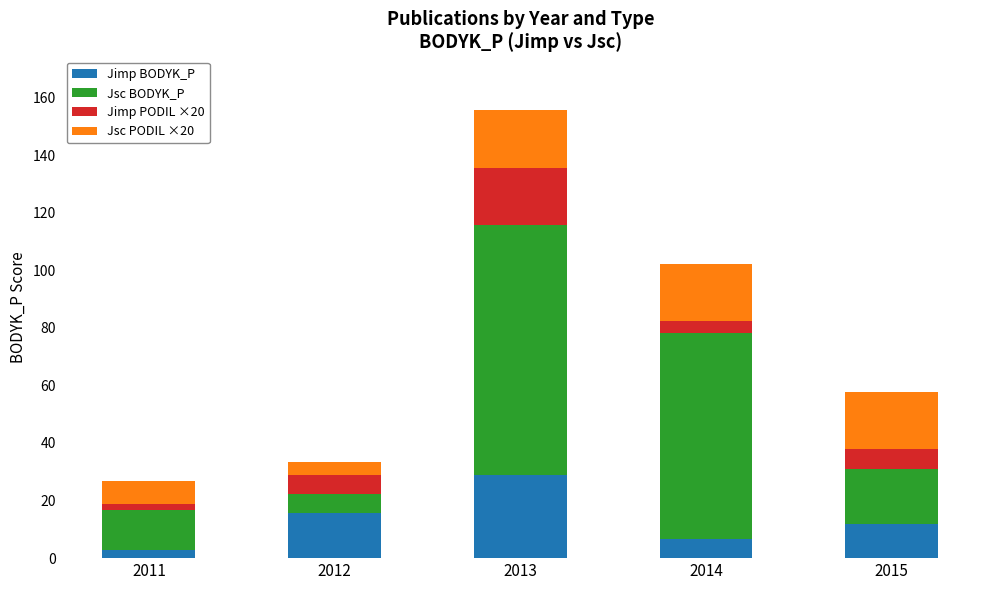

Reading left to right, transcribe the values for Jimp BODYK_P.

2011=2.7	2012=15.7	2013=29.0	2014=6.7	2015=11.9